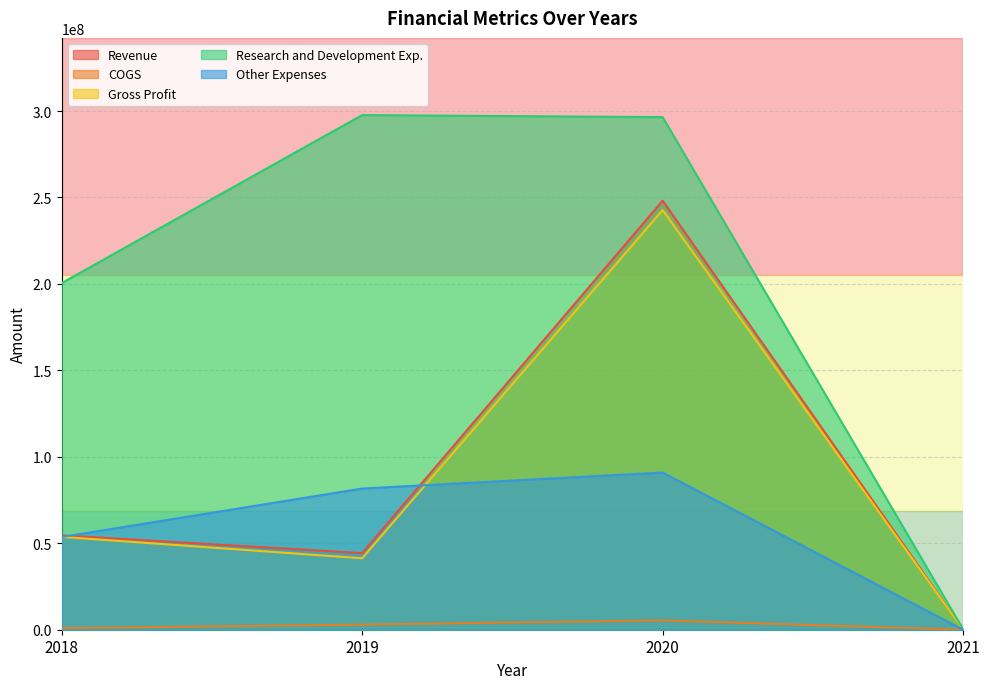

Reading right to left, what are all the values shown in this chart?

Revenue: 54522	248122000	44296000	54579000
COGS: 2517	5396000	2978000	885000
Gross Profit: 52005	242726000	41318000	53694000
Research and Development Exp.: 261937	296467000	297645000	200490000
Other Expenses: 13027	90897000	81646000	53631000